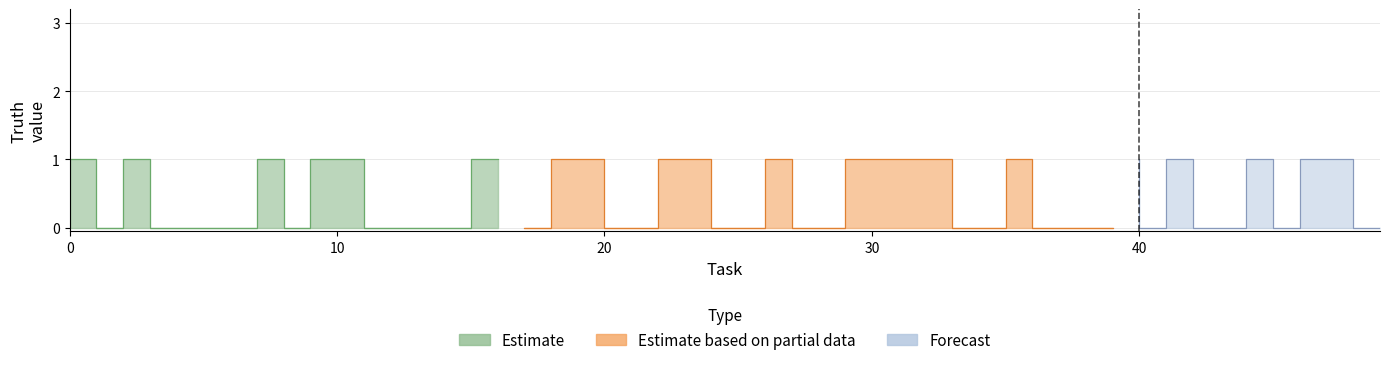

What is the total value across all series at 8?

1